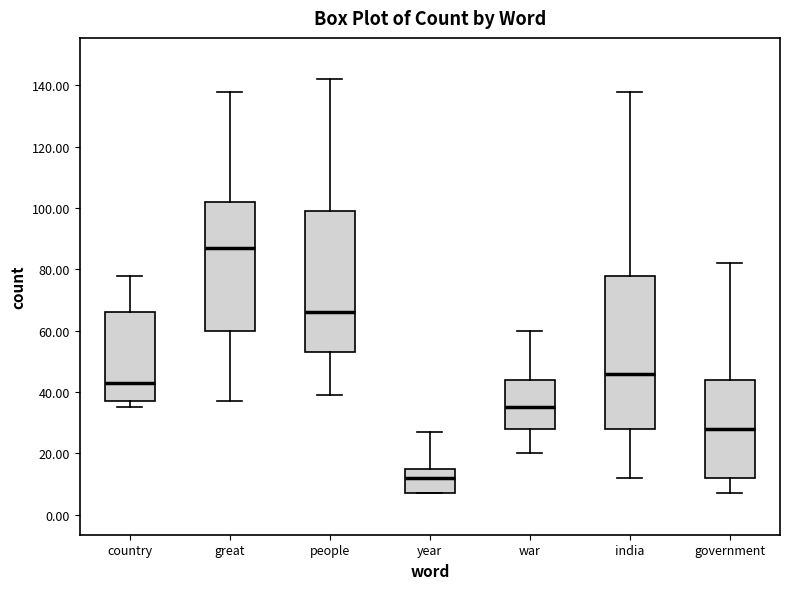

Which box is the tallest, from its lower edge to its upper edge?

india